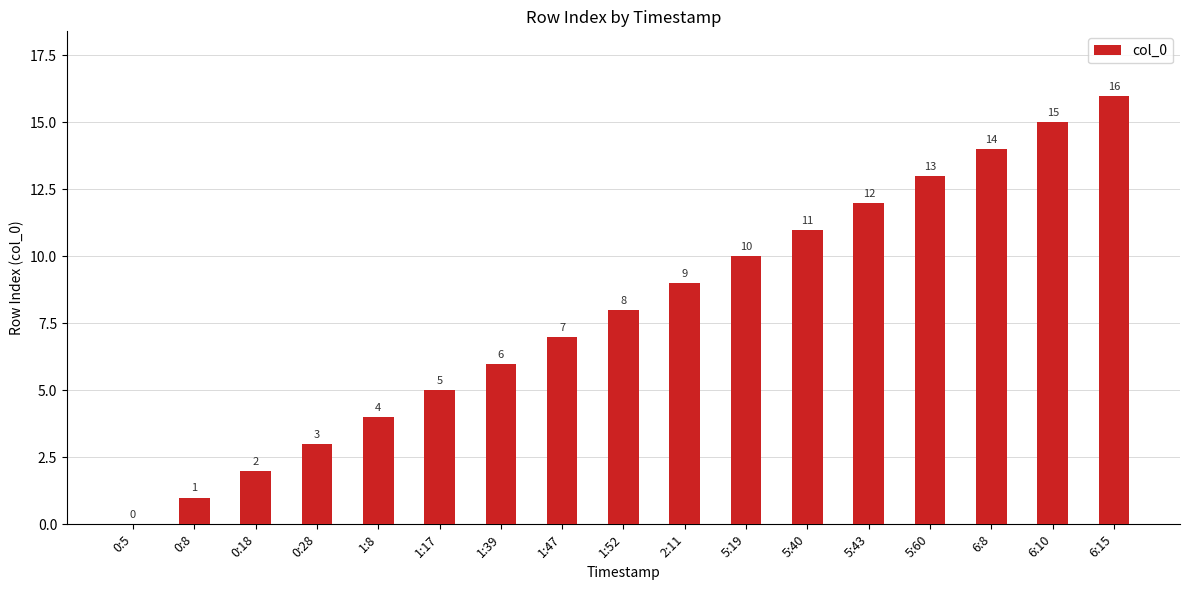

What is the approximate value at 6:10, to the nearest 10?

20